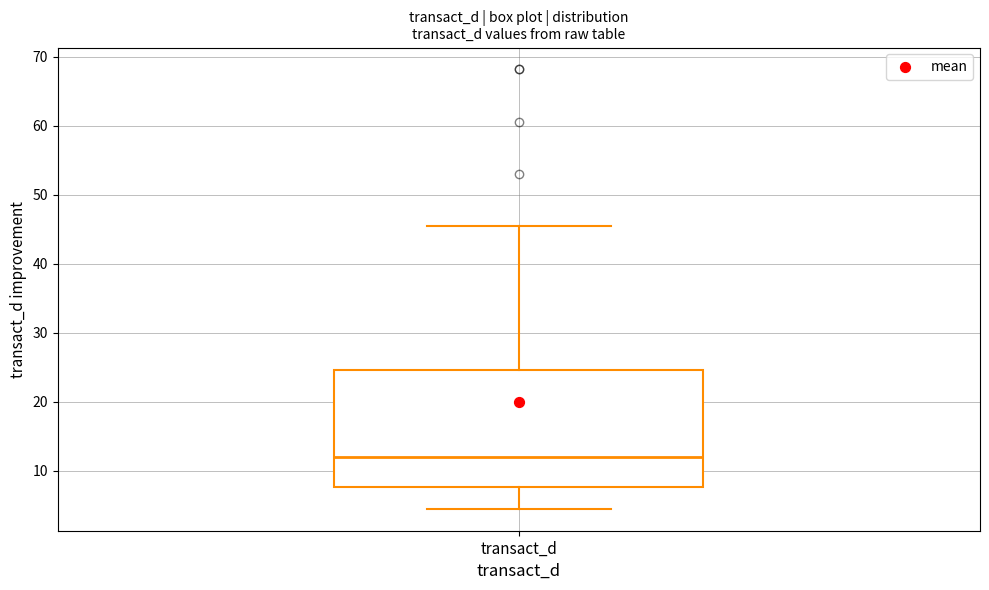

Transcribe this box plot: give where the median line is, the range the box spans, and where the two whiskers end, as read against the y-axis. The values are not printed on the chart, so give them approximately, as read against the axis.

median 12, box 8 to 25, whiskers 4 to 45